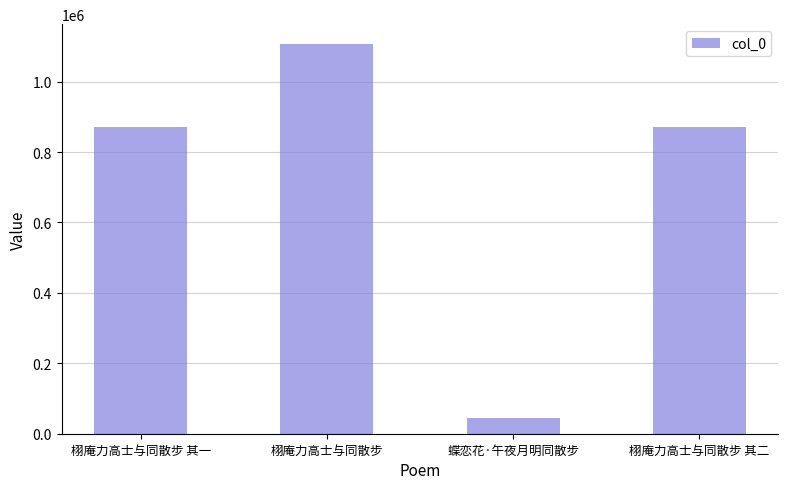

Are the bars grouped side by side (vs. stacked)?

No